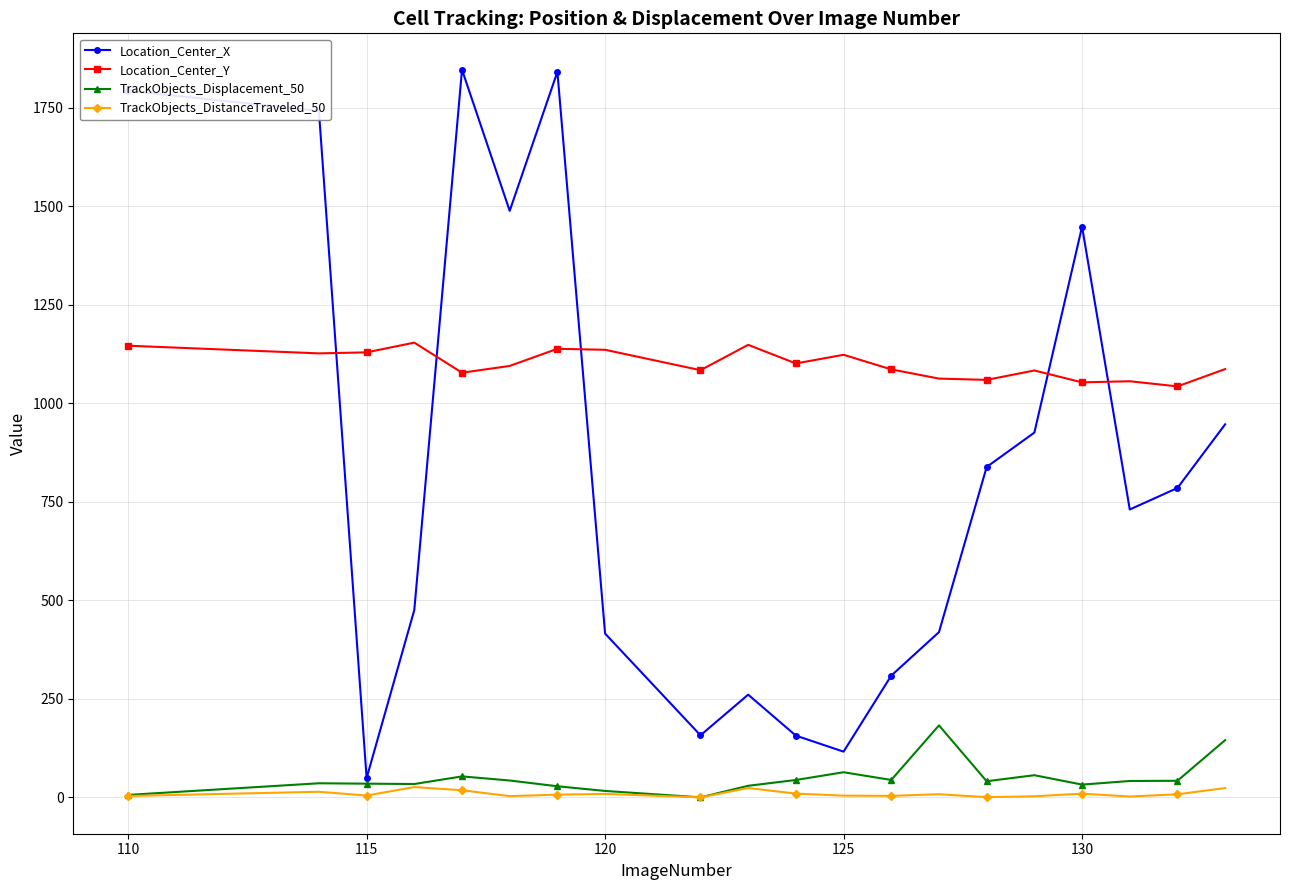

True or false: Location_Center_Y and TrackObjects_DistanceTraveled_50 cross at least once.

False